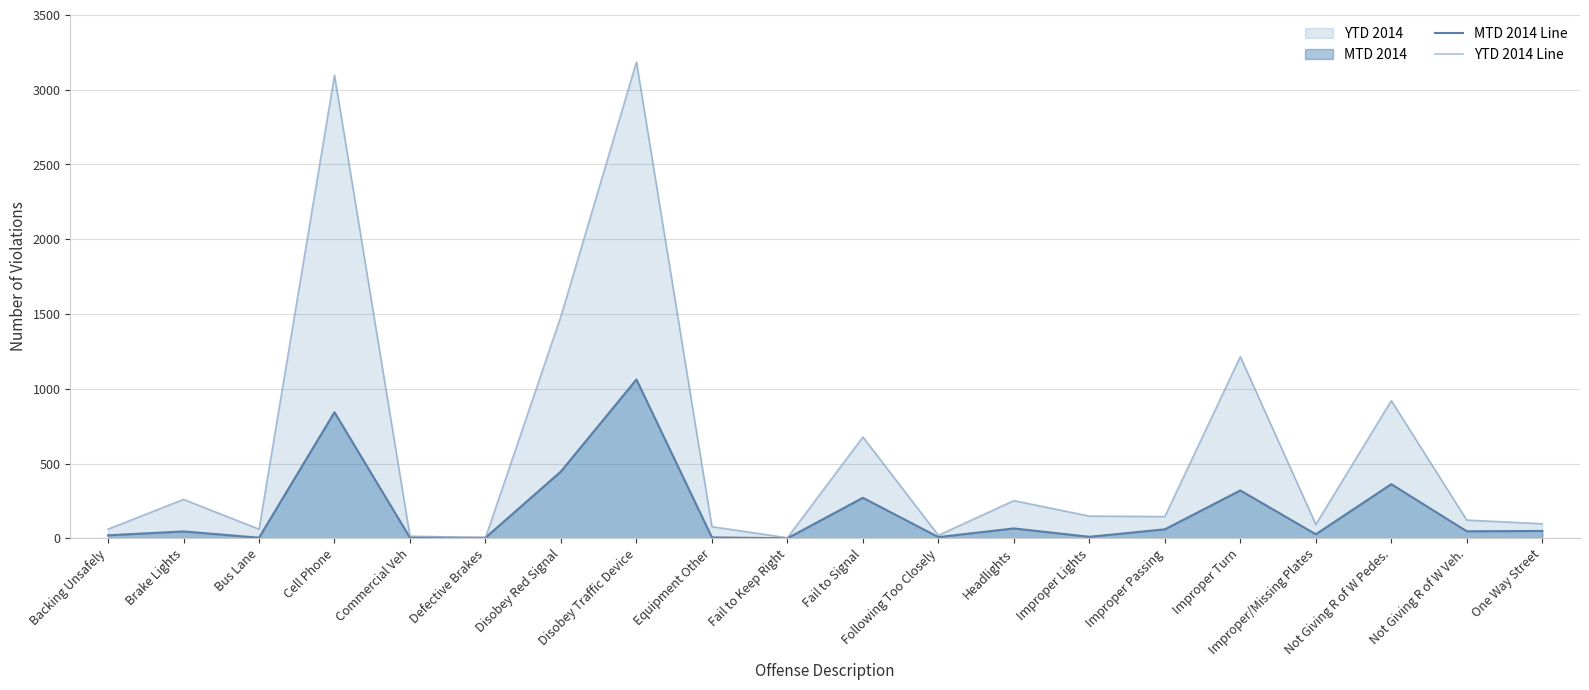

What position from the right is Backing Unsafely?

20